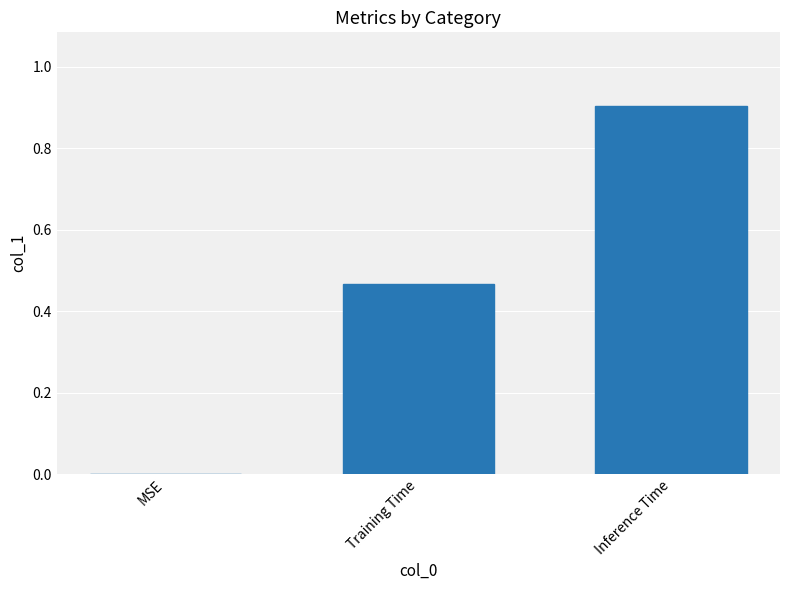

What is the sum of all values?

1.4